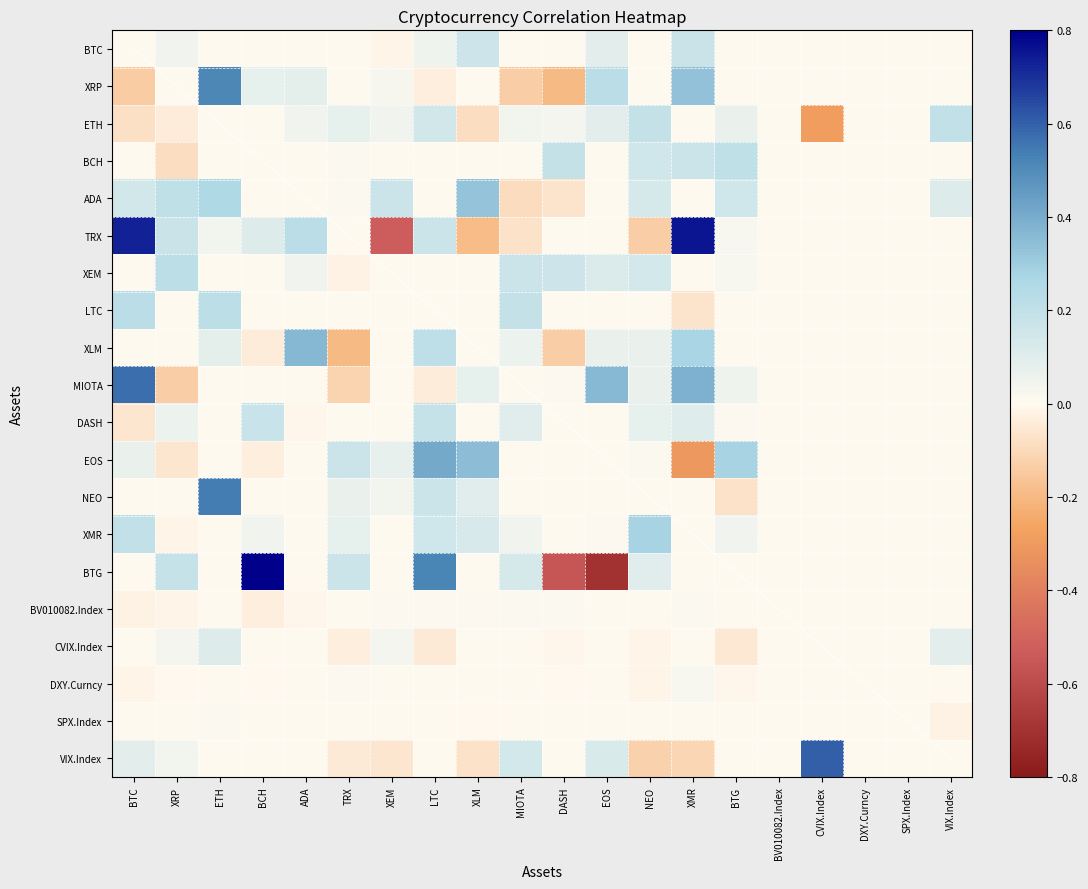

Is the value of DXY.Curncy at BTG greater than the value of XRP at VIX.Index?

No